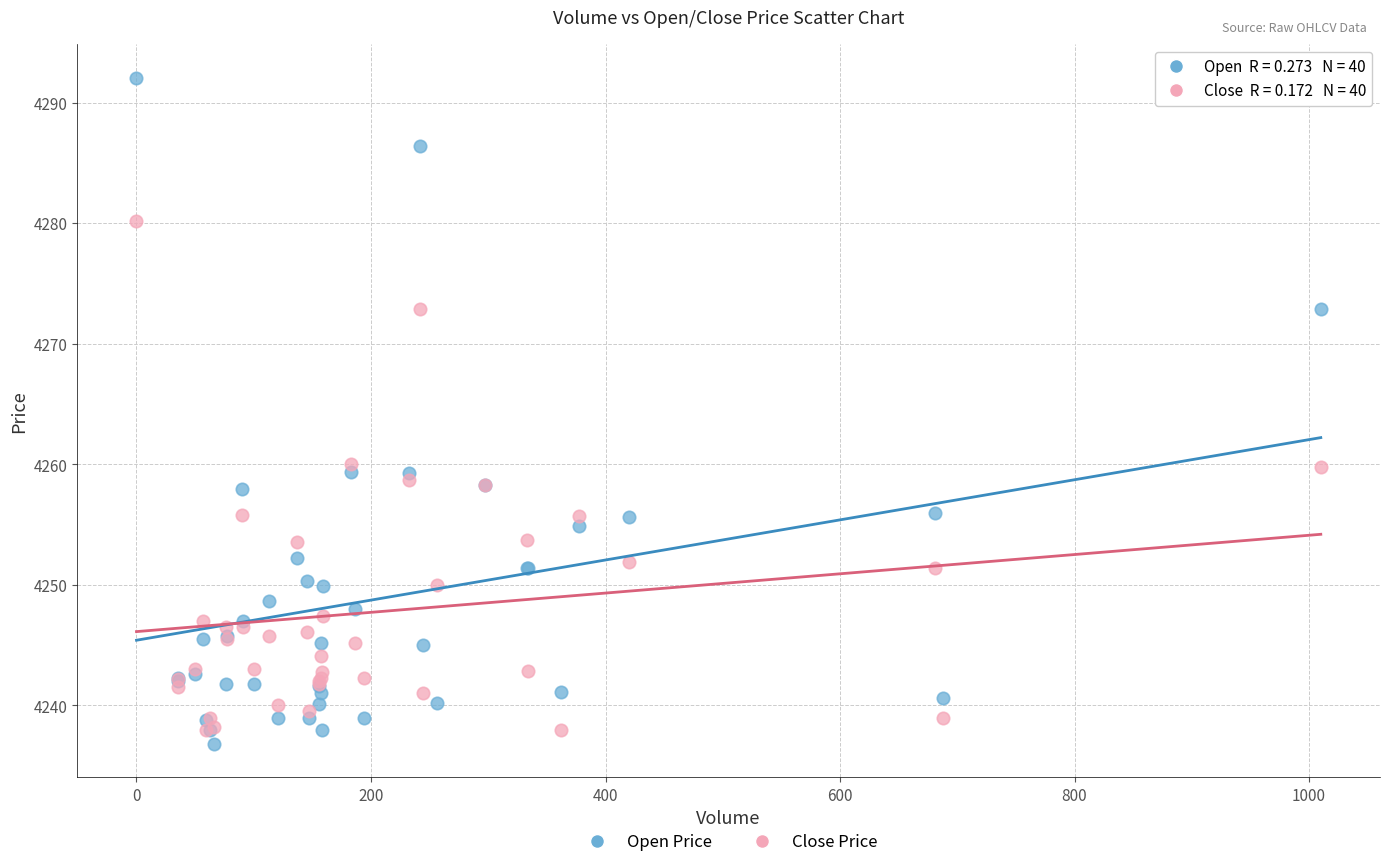

Which series reaches the minimum Y coordinate?

Open Price